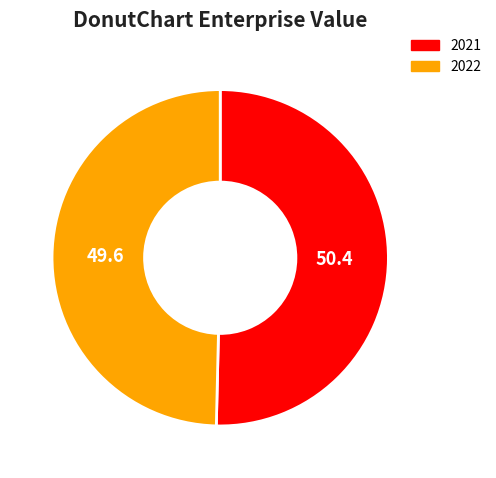

Rank the categories by value from highest to lowest.

2021, 2022